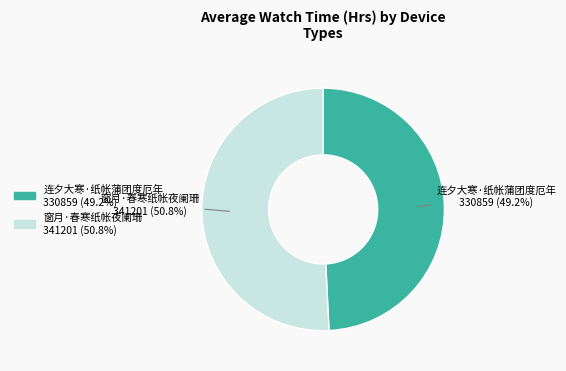

To the nearest percent, what is the difference between the 窗月·春寒纸帐夜阑珊 and 连夕大寒·纸帐蒲团度厄年 slice percentages?

2%